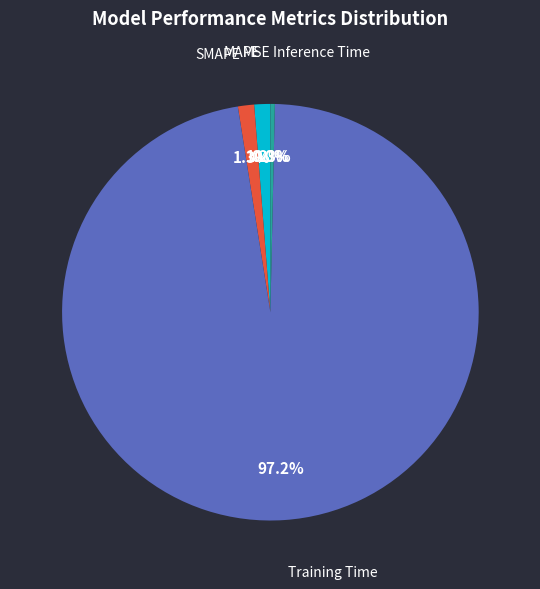

Is there any slice that represents more than half of the pie?

Yes